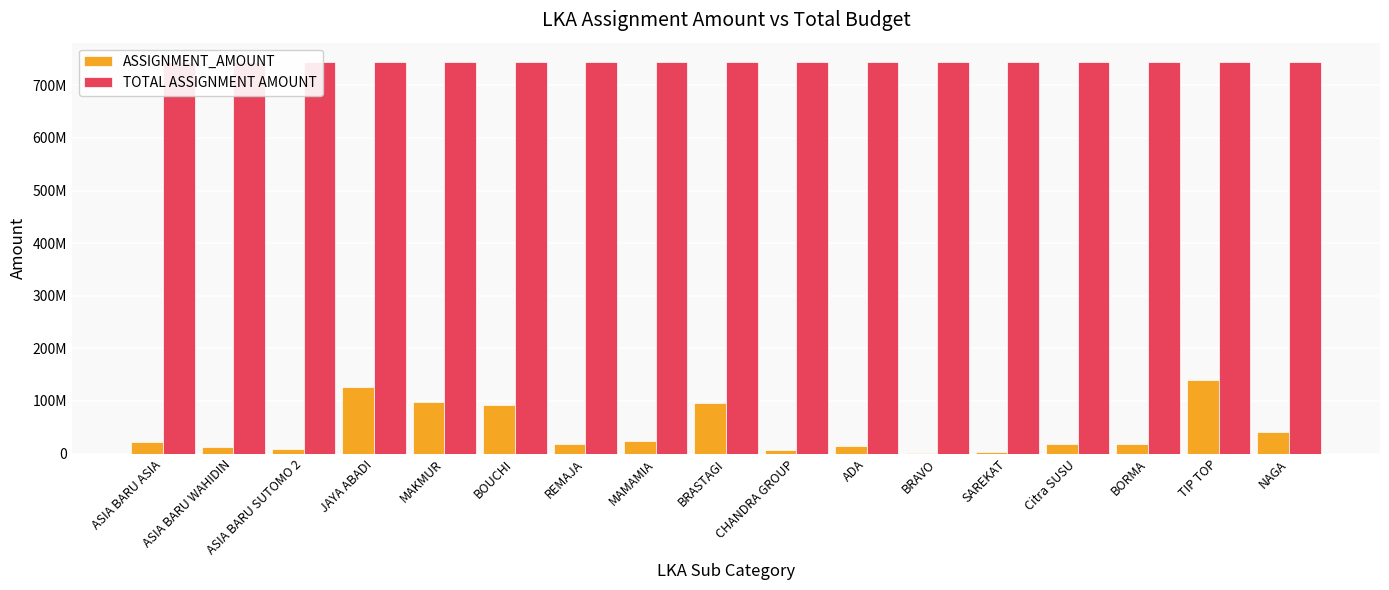

What is the sum of the TOTAL ASSIGNMENT AMOUNT values at NAGA and ASIA BARU SUTOMO 2?

1487792282